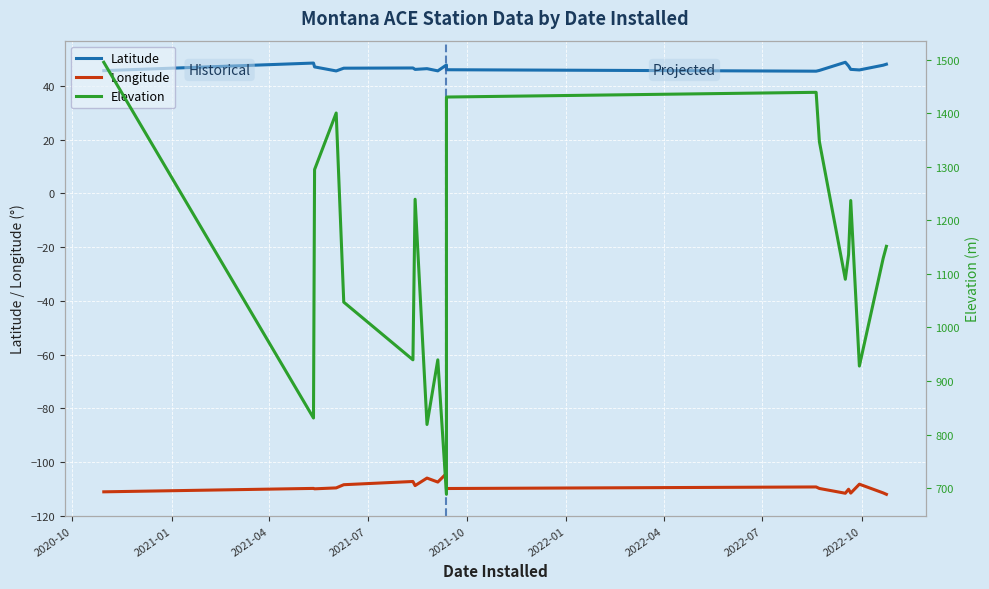

The value of Elevation at 12 is 908.4. True or false?

False